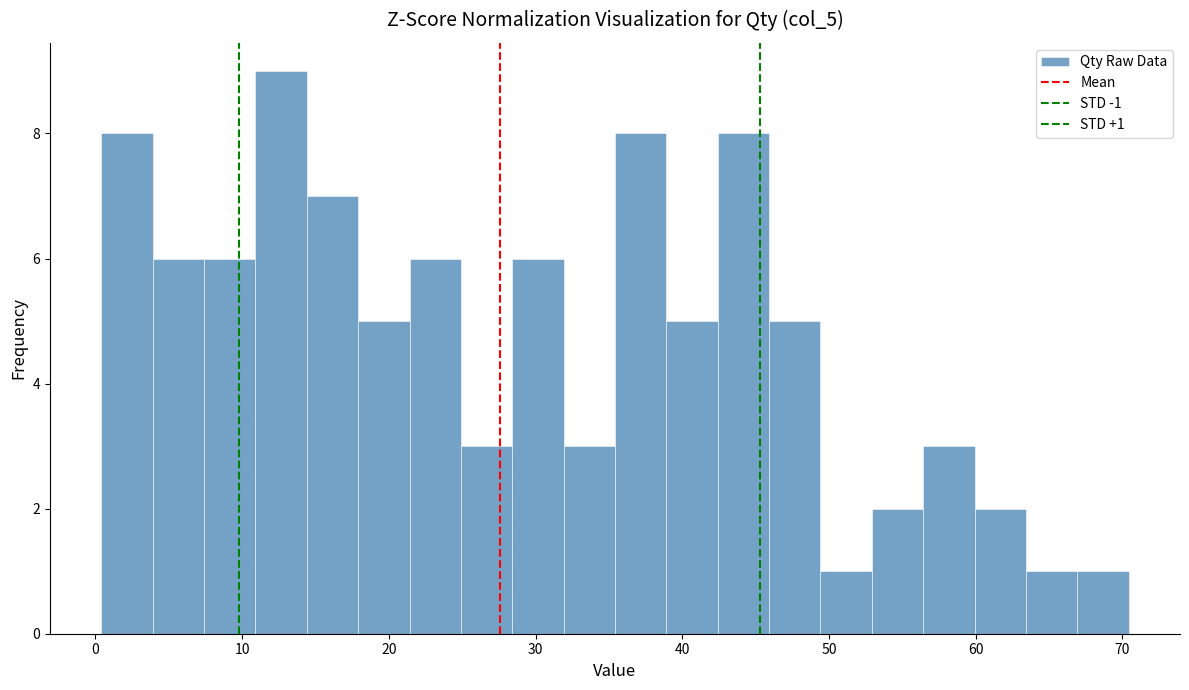

Read against the x-axis, roughly where is the centre of the tallest bar?

13